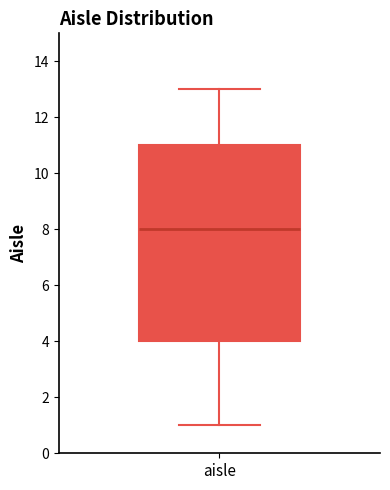

Transcribe this box plot: give where the median line is, the range the box spans, and where the two whiskers end, as read against the y-axis. The values are not printed on the chart, so give them approximately, as read against the axis.

median 8, box 4 to 11, whiskers 1 to 13